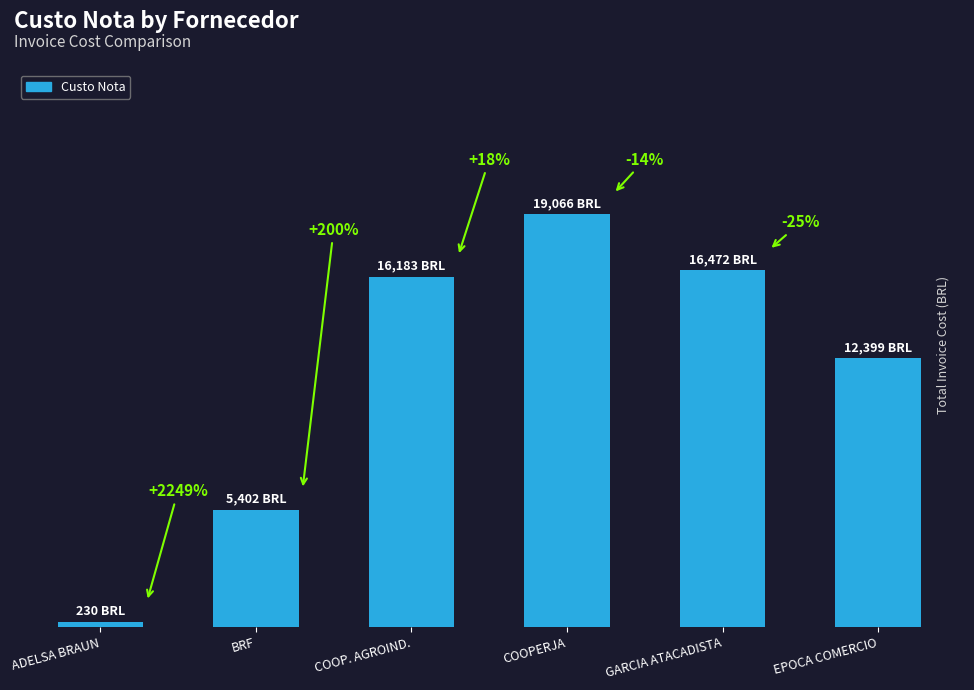

The chart shows a value of 16471.9 at GARCIA ATACADISTA. True or false?

True